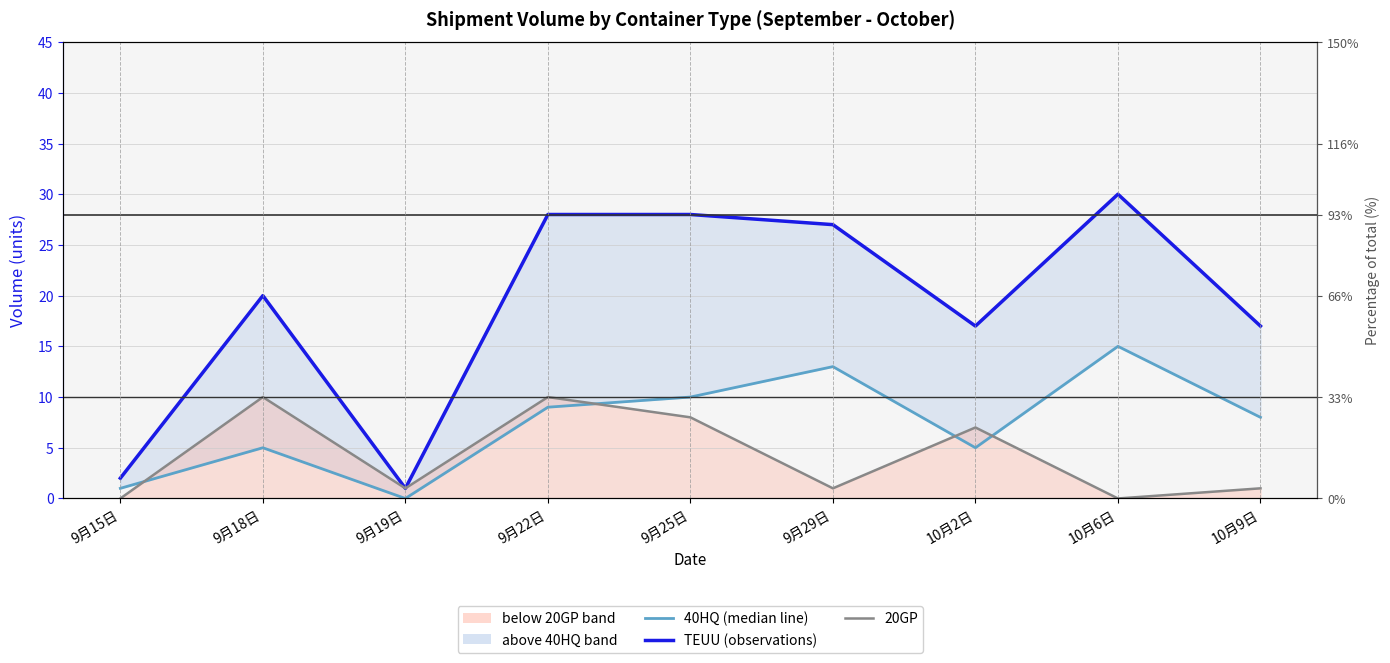

Is it true that TEUU (observations) equals 17 at 10月2日?

True